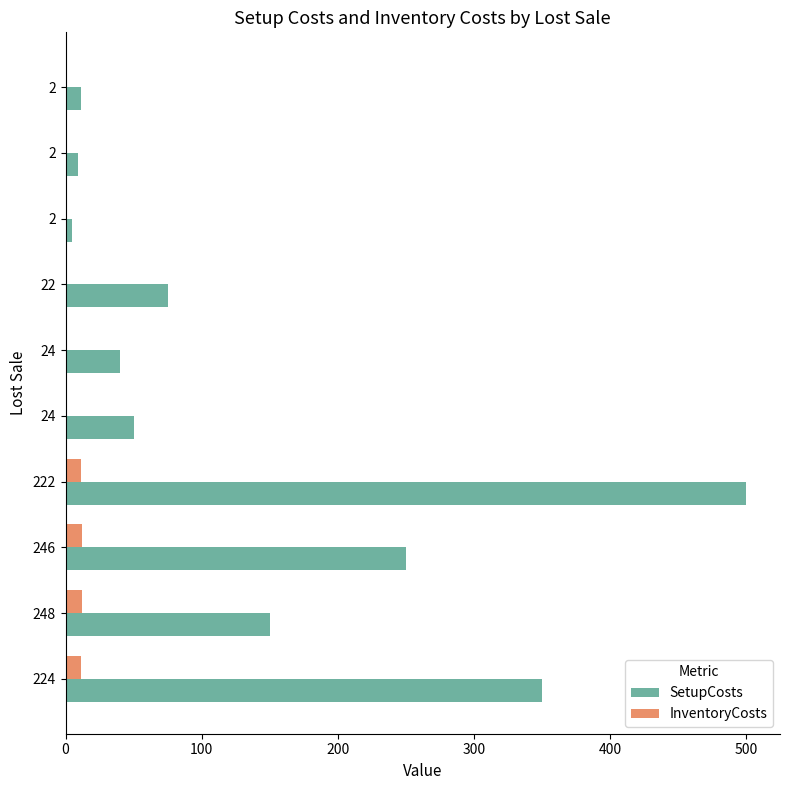

How many distinct data groups are displayed?

2